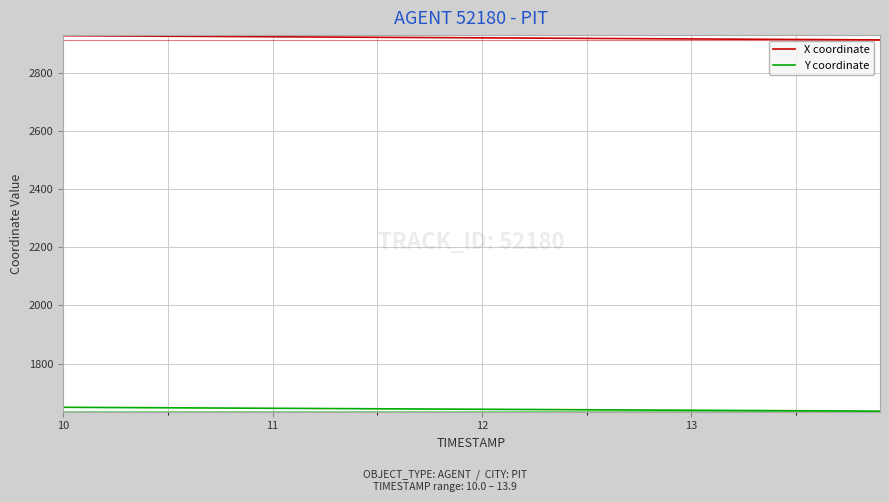

True or false: Y coordinate and X coordinate intersect in this chart.

False